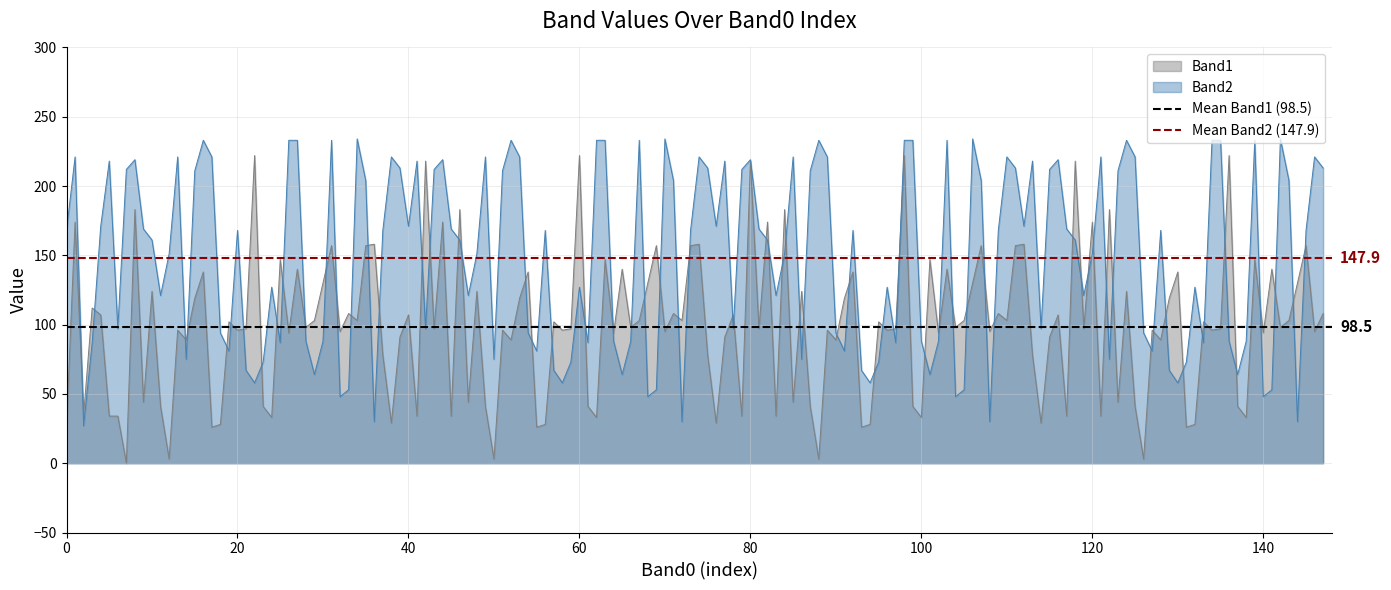

Rank the series by their maximum value, from lowest to highest.

Mean Band1 (98.5), Mean Band2 (147.9)